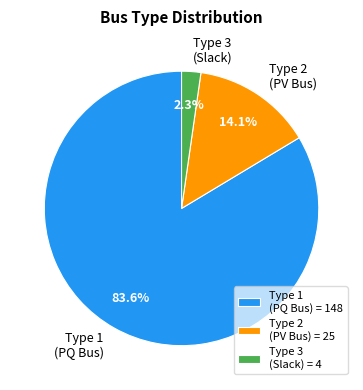

Rank the categories by value from lowest to highest.

Type 3 (Slack) = 4, Type 2 (PV Bus) = 25, Type 1 (PQ Bus) = 148